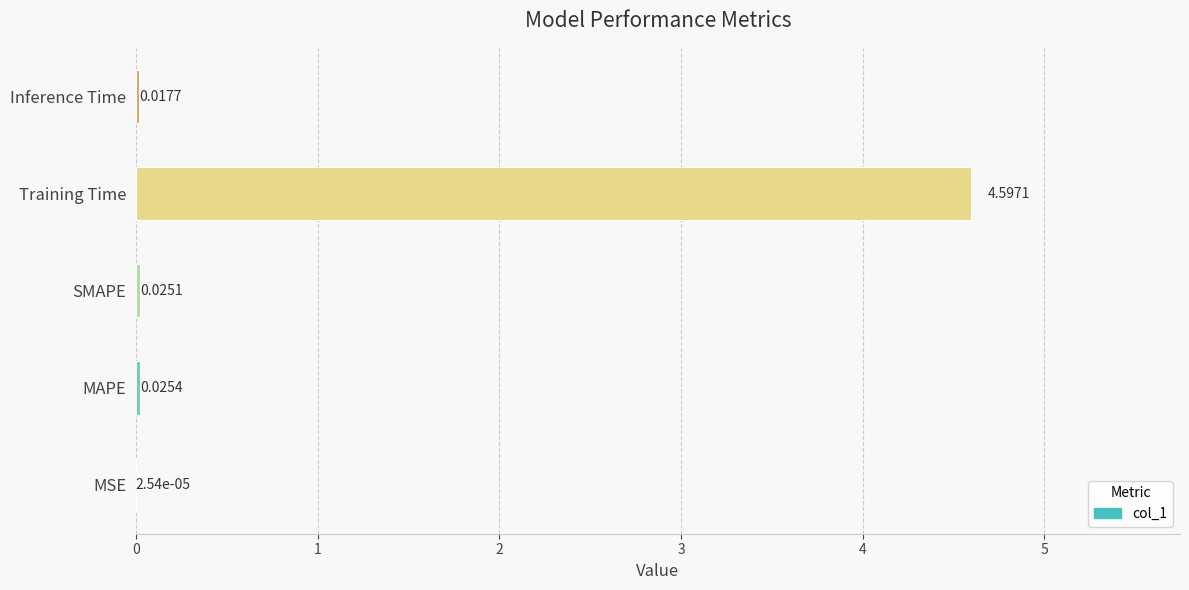

What is the sum of all values?

4.7